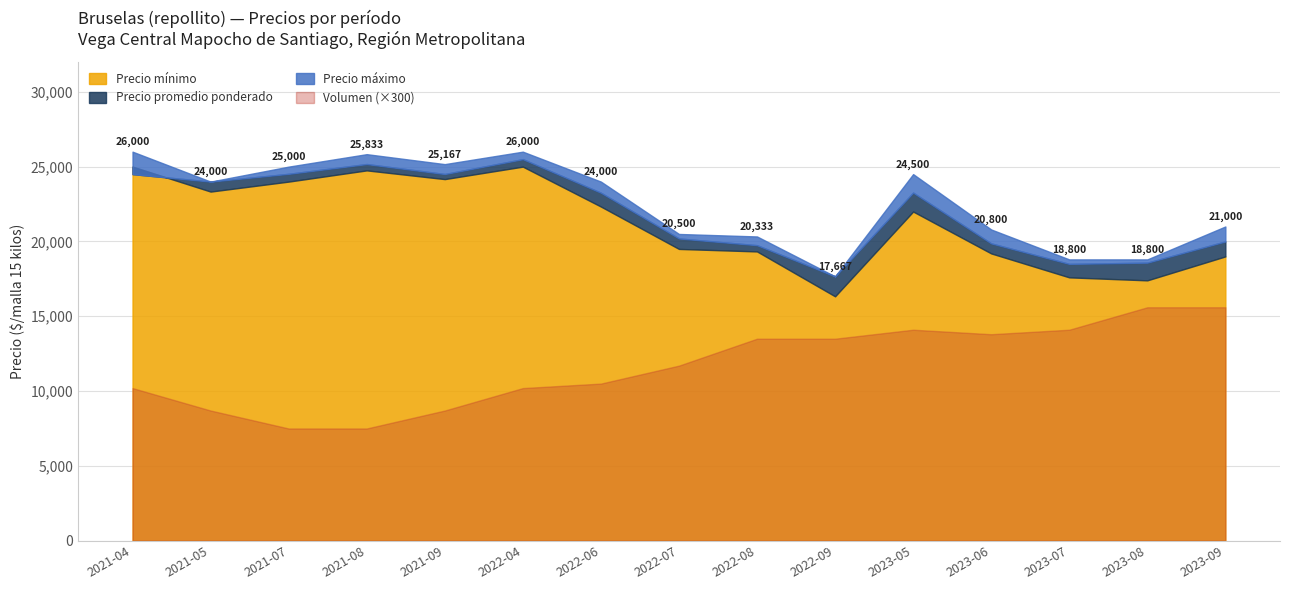

What is the value of the Volumen point at the 11th from the left?

47